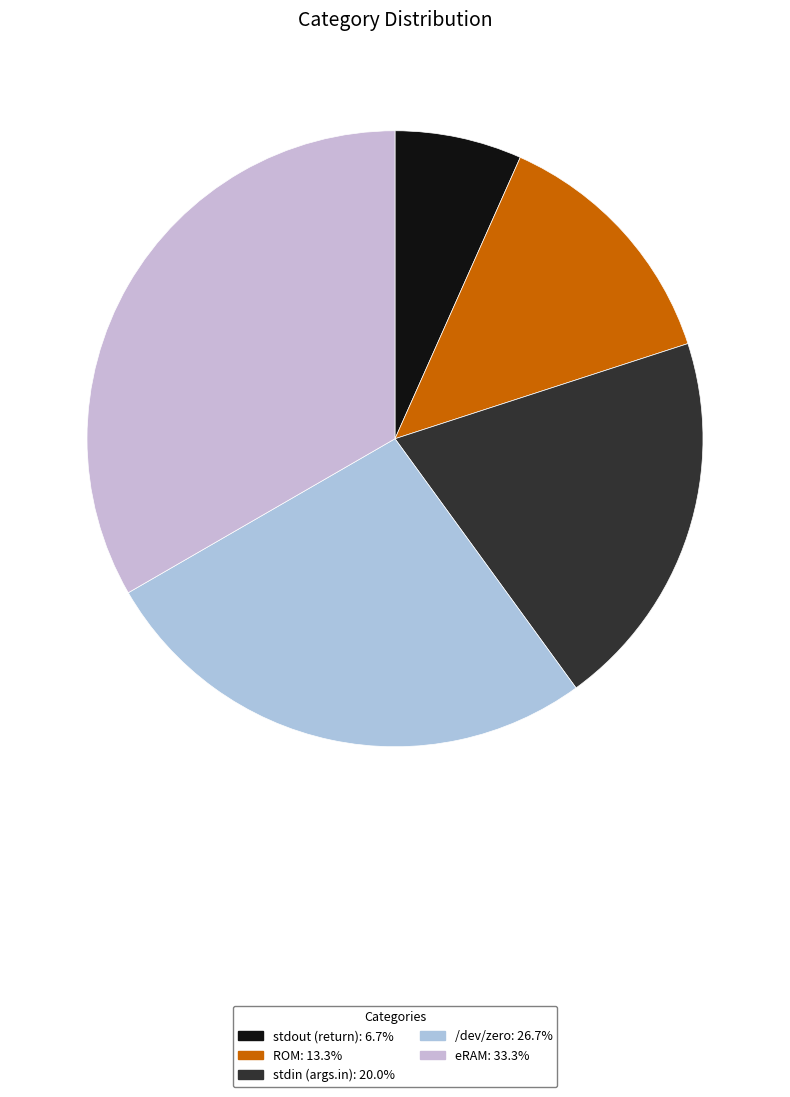

Count the number of slices in the pie.

5